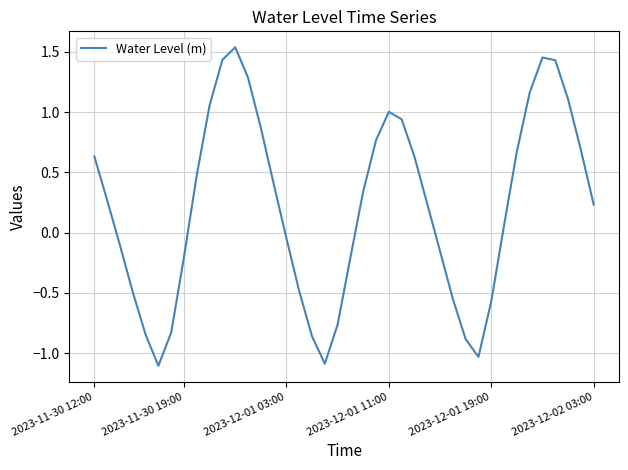

What is the minimum value shown in the chart?

-1.1